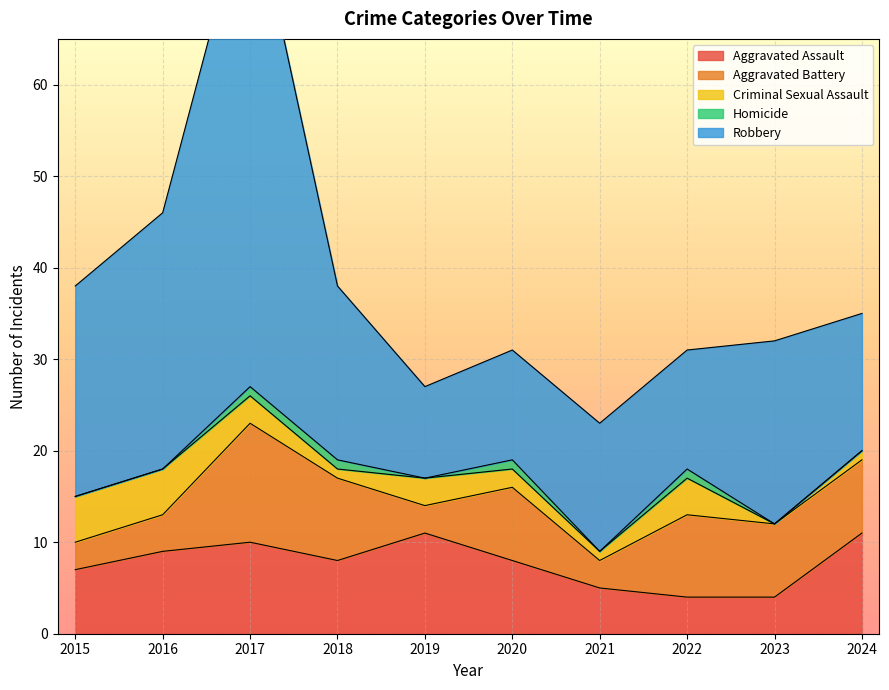

Reading right to left, transcribe all the data shown in this chart.

Aggravated Assault: 2024=11	2023=4	2022=4	2021=5	2020=8	2019=11	2018=8	2017=10	2016=9	2015=7
Aggravated Battery: 2024=8	2023=8	2022=9	2021=3	2020=8	2019=3	2018=9	2017=13	2016=4	2015=3
Criminal Sexual Assault: 2024=1	2023=0	2022=4	2021=1	2020=2	2019=3	2018=1	2017=3	2016=5	2015=5
Homicide: 2024=0	2023=0	2022=1	2021=0	2020=1	2019=0	2018=1	2017=1	2016=0	2015=0
Robbery: 2024=15	2023=20	2022=13	2021=14	2020=12	2019=10	2018=19	2017=55	2016=28	2015=23